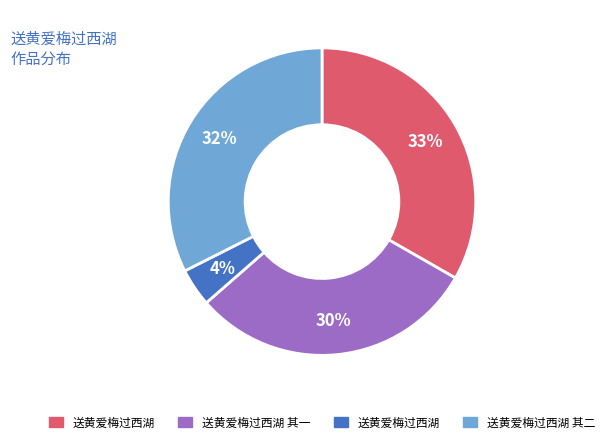

Is there any slice that represents more than half of the pie?

No